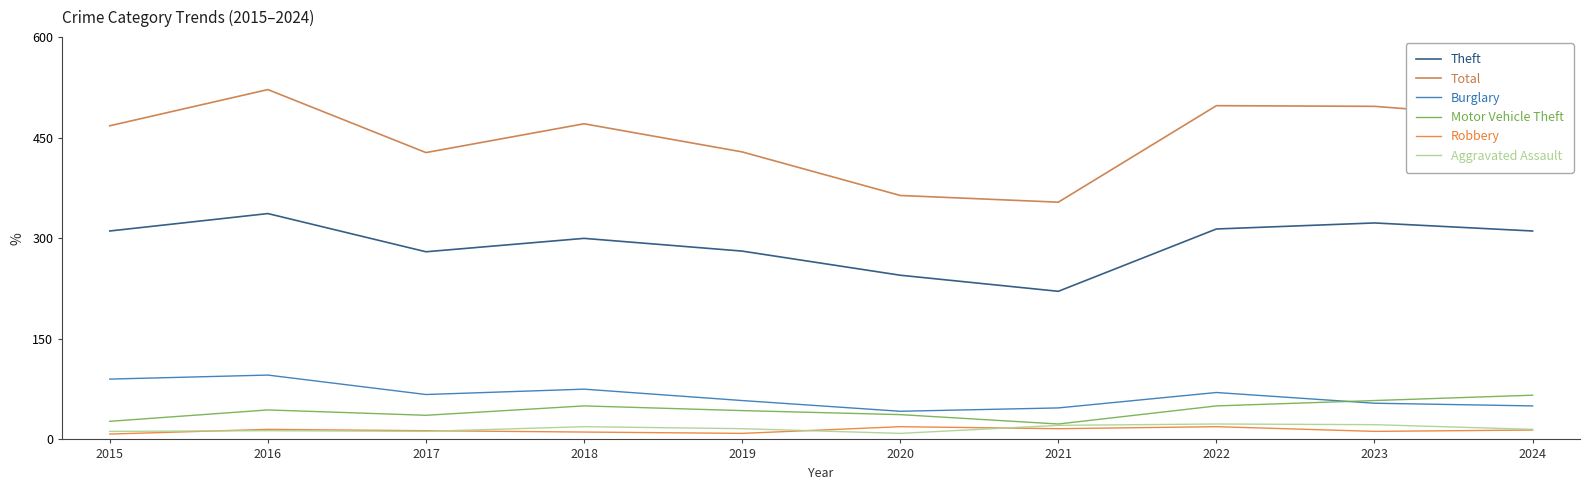

Is the value of Motor Vehicle Theft at 2020 greater than the value of Burglary at 2018?

No